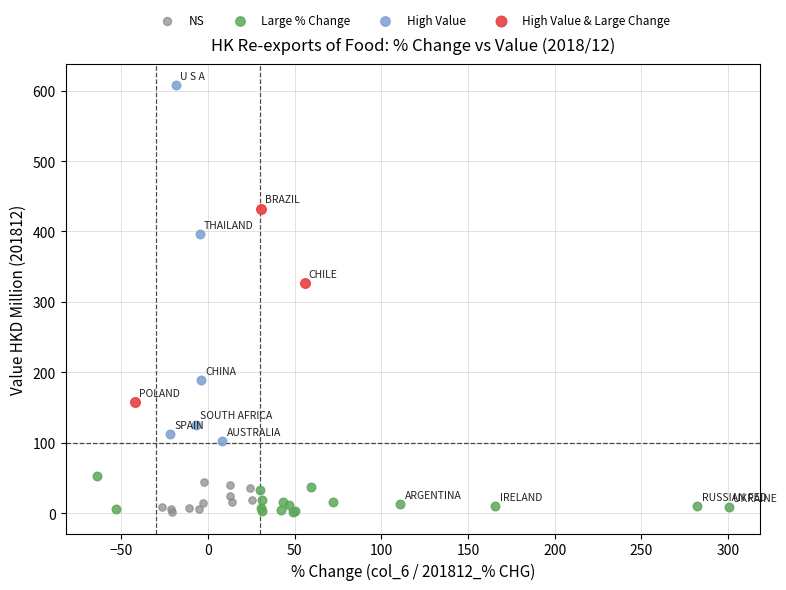

Which series has the widest spread of Y values?

High Value